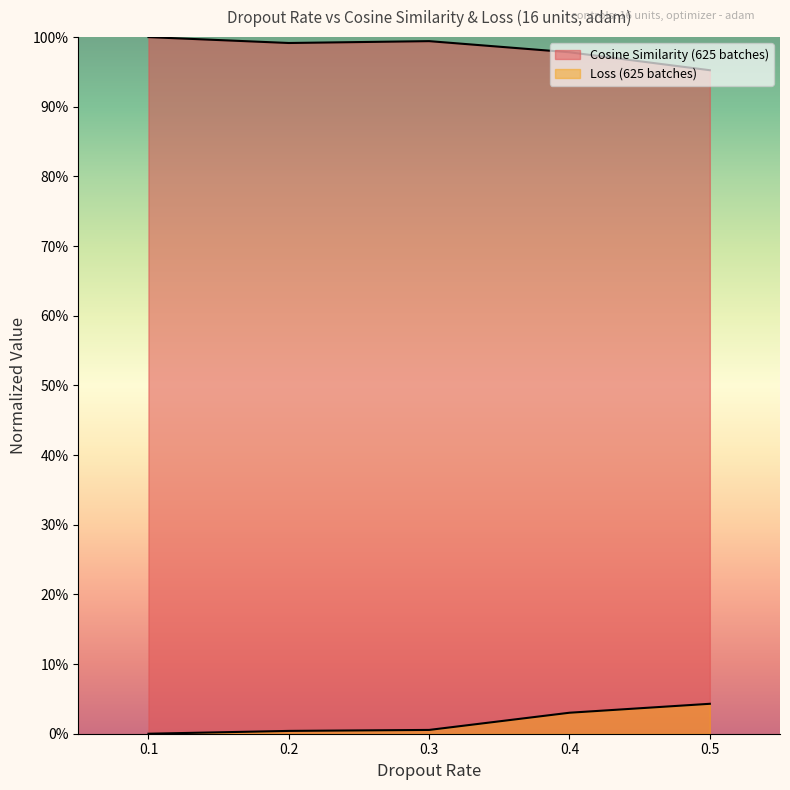

Is the value of Cosine Similarity (625 batches) at 0.2 greater than the value of Loss (625 batches) at 0.2?

Yes